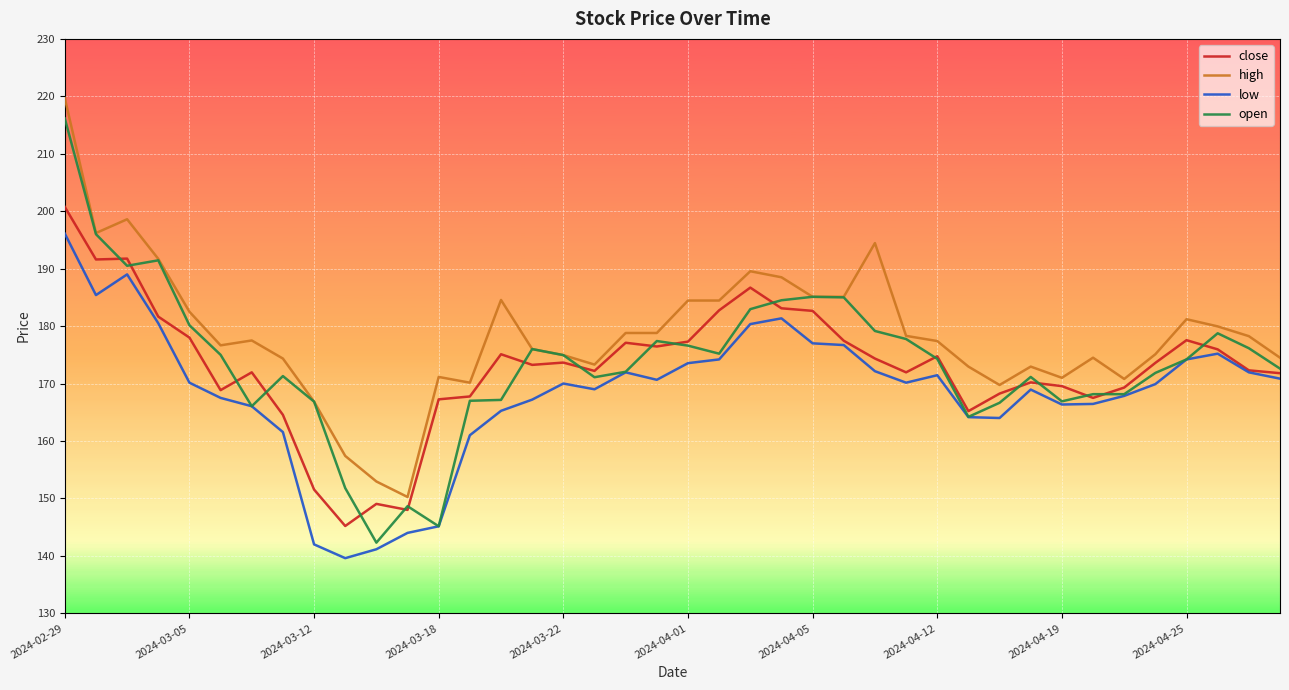

How many lines are shown in the chart?

4